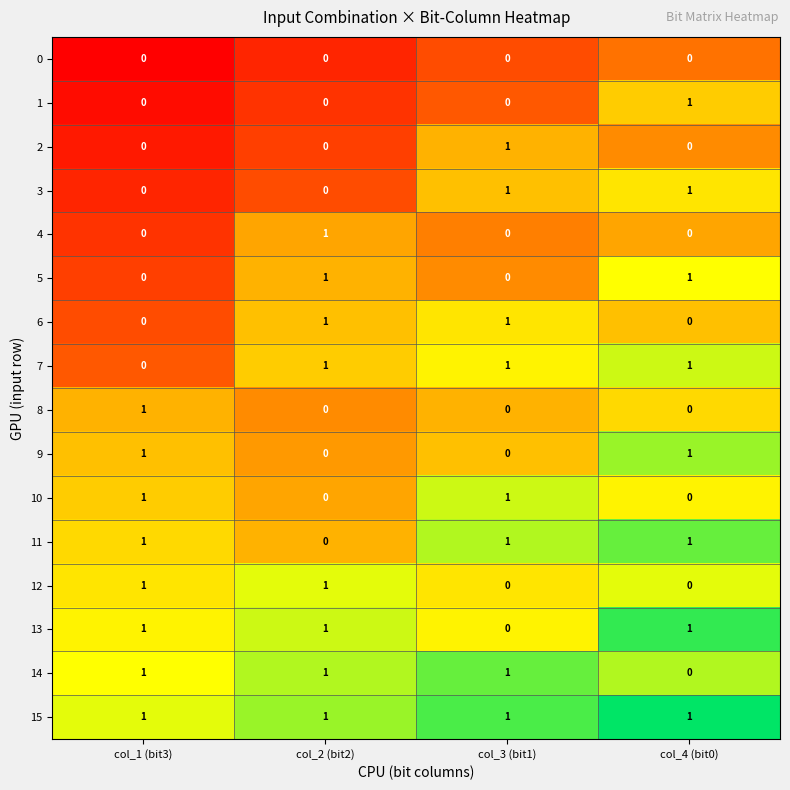

At how many categories does at least one series exceed 0?

4